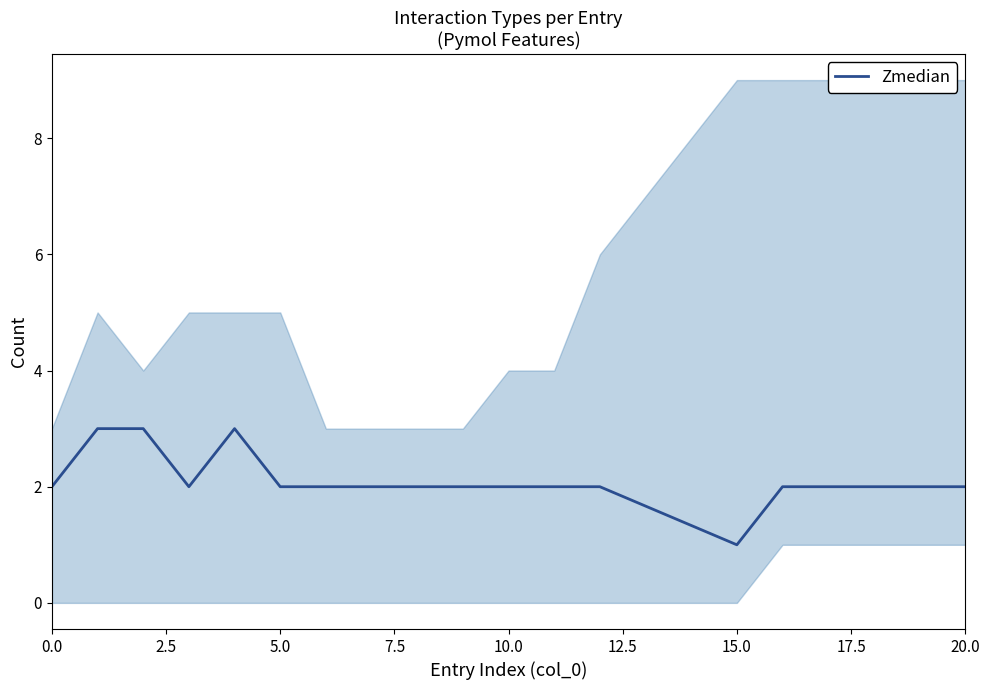

How many data points does each series have?

19